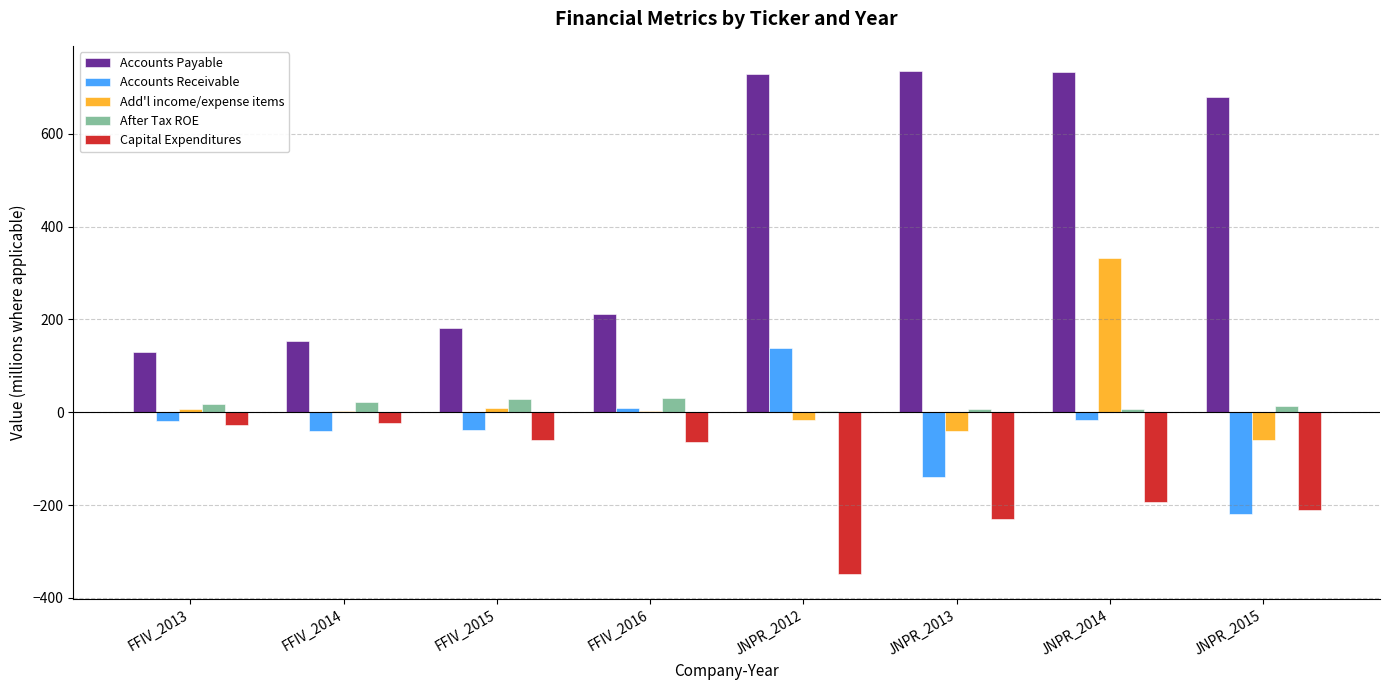

Which series has the largest total across all categories?

Accounts Payable